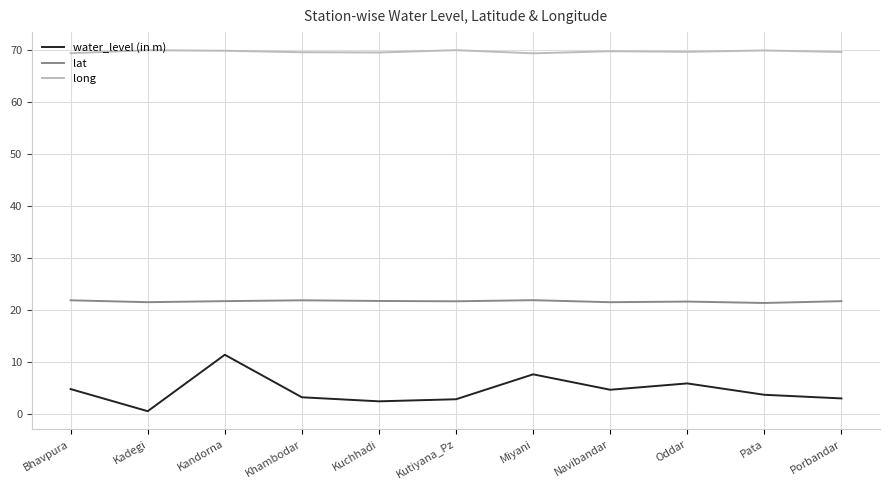

What position from the left is Kandorna?

3